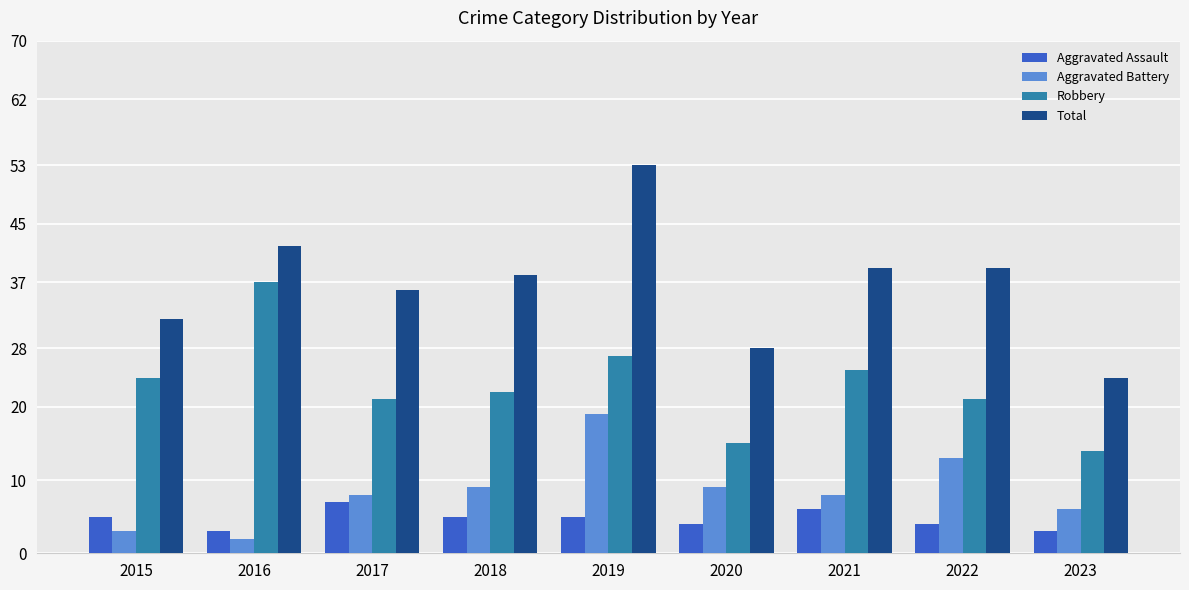

At 2016, list the series in order from smallest to largest.

Aggravated Battery, Aggravated Assault, Robbery, Total